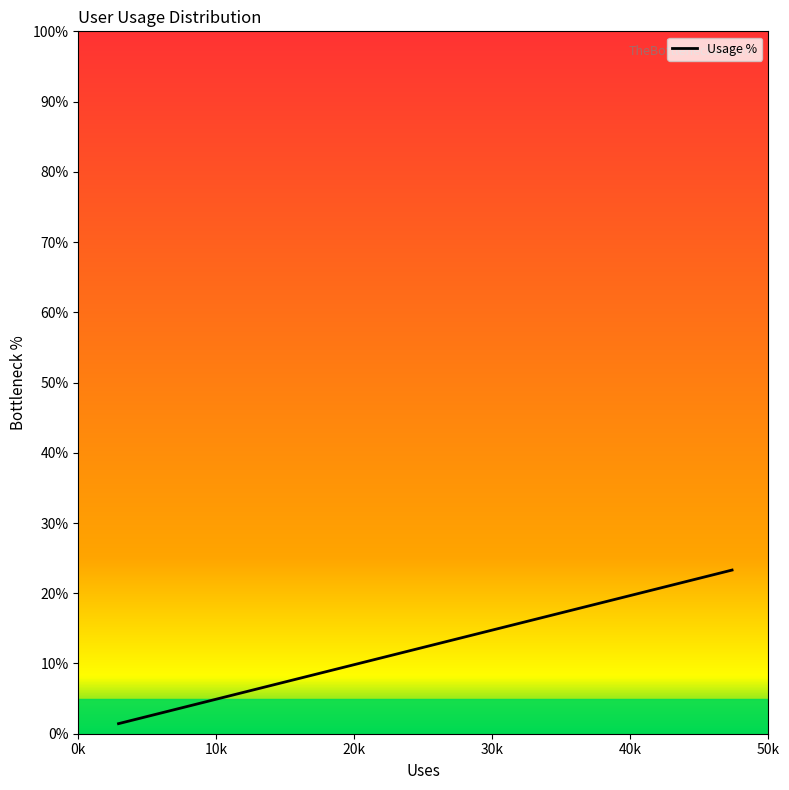

What is the difference between the maximum and minimum values?

21.9